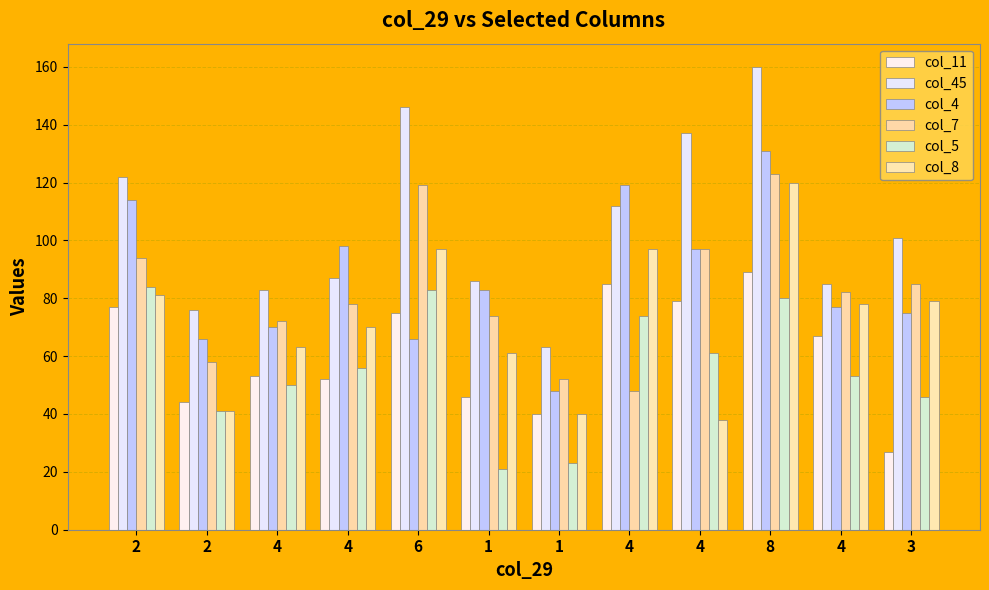

What value does the col_45 series have at 8, to the nearest 5?

160